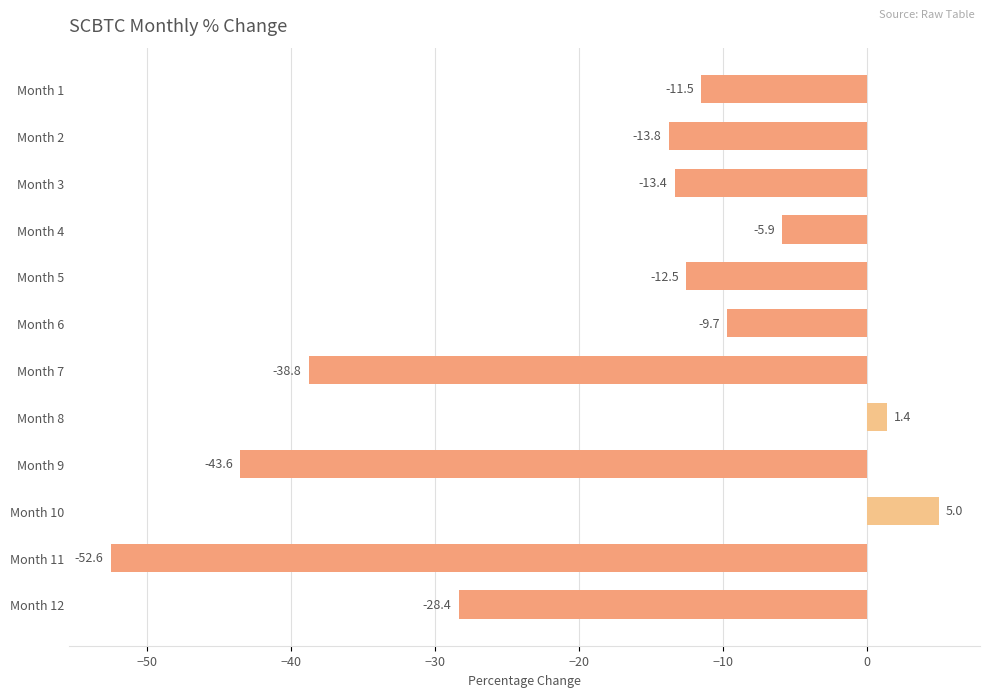

Rank the categories by value from highest to lowest.

Month 10, Month 8, Month 4, Month 6, Month 1, Month 5, Month 3, Month 2, Month 12, Month 7, Month 9, Month 11